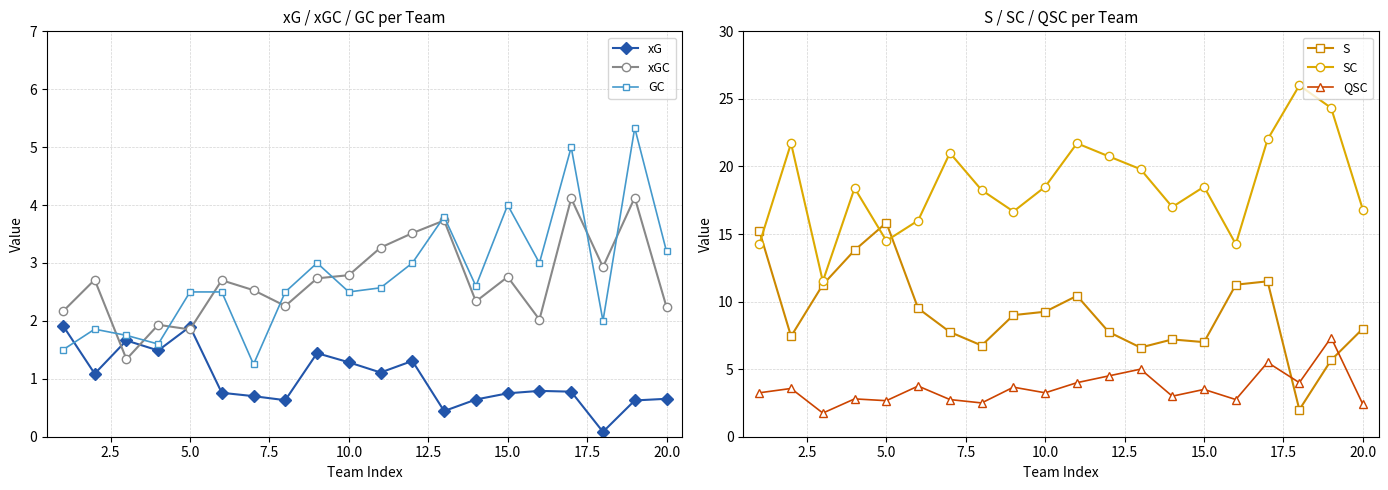

True or false: xG and GC intersect in this chart.

True